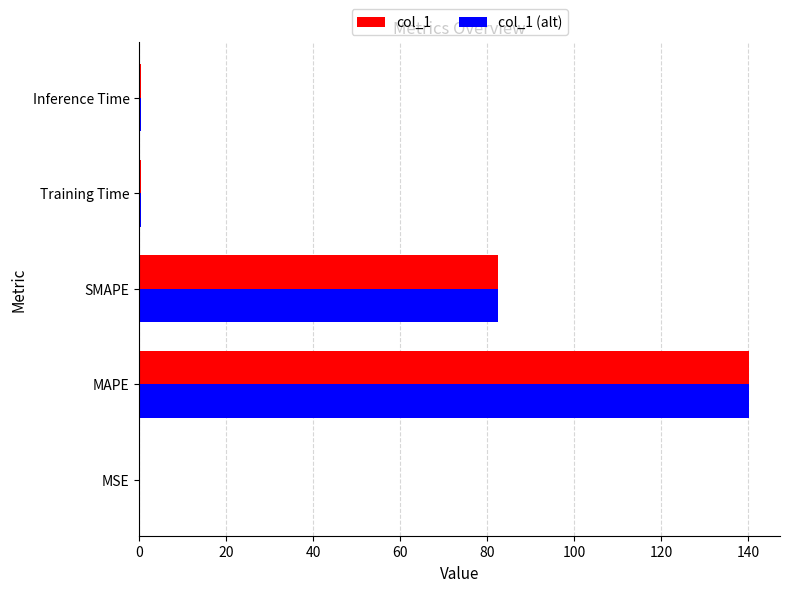

What is the maximum value shown in the chart?

140.3